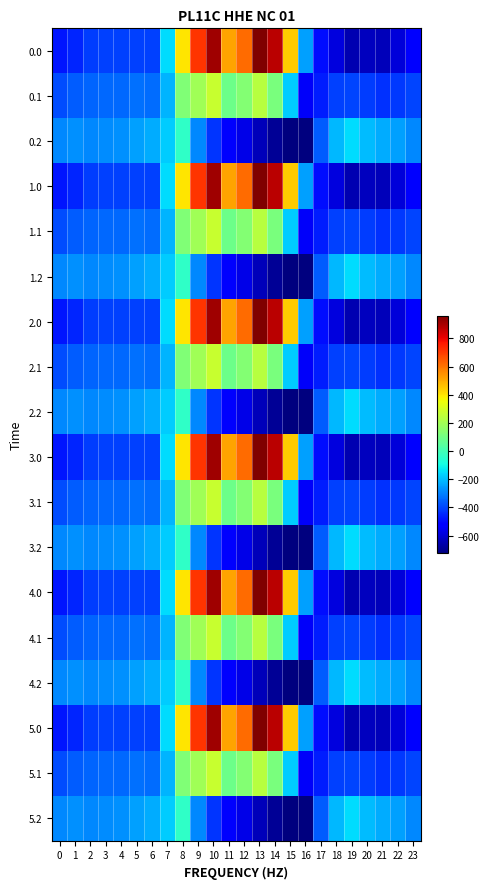

At 19, list the series in order from smallest to largest.

0.0, 1.0, 2.0, 3.0, 4.0, 5.0, 0.1, 1.1, 2.1, 3.1, 4.1, 5.1, 0.2, 1.2, 2.2, 3.2, 4.2, 5.2